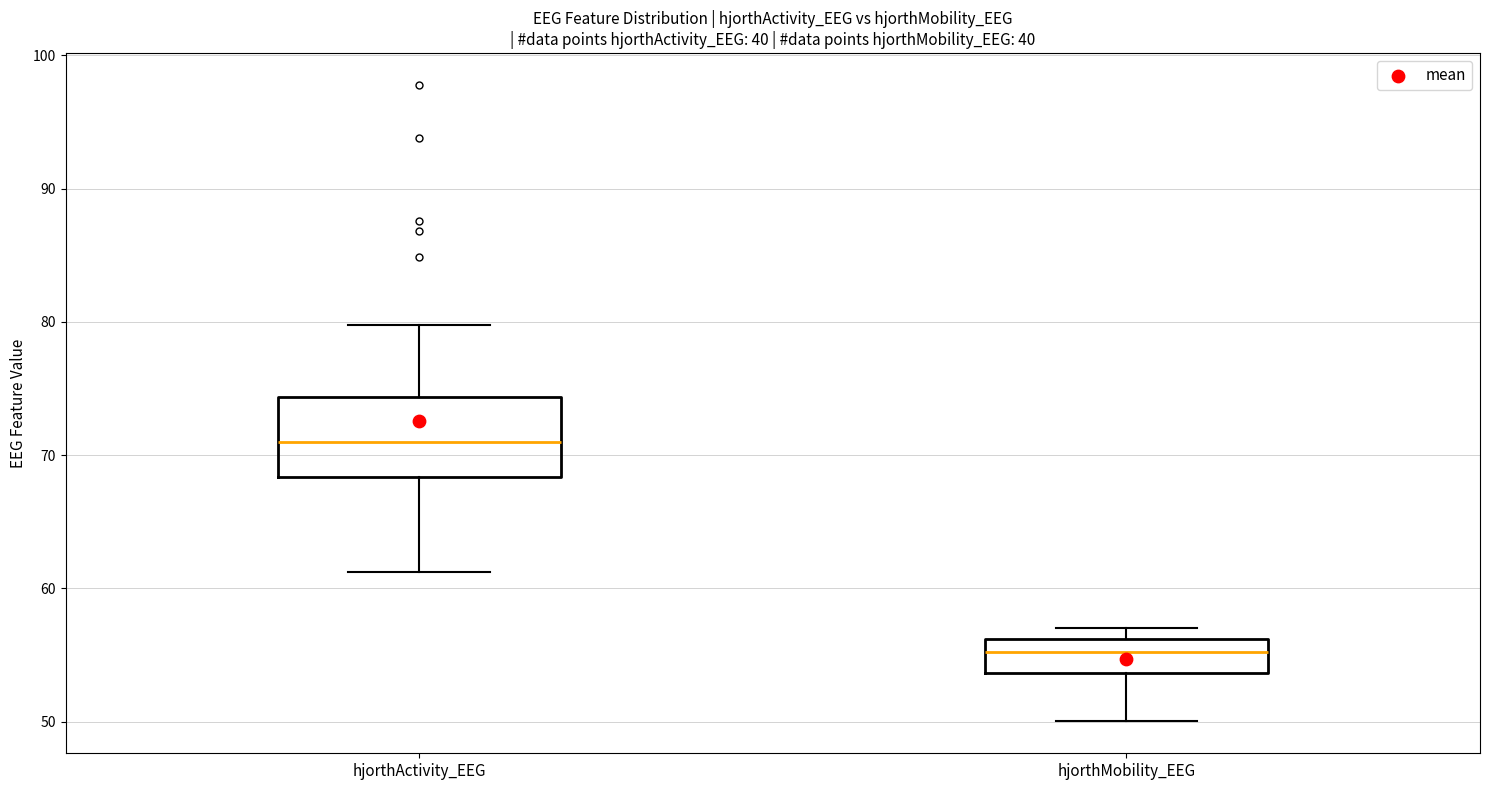

Where is the upper edge of the box for hjorthMobility_EEG on the y-axis? The values are not printed on the chart, so give them approximately, as read against the axis.

56